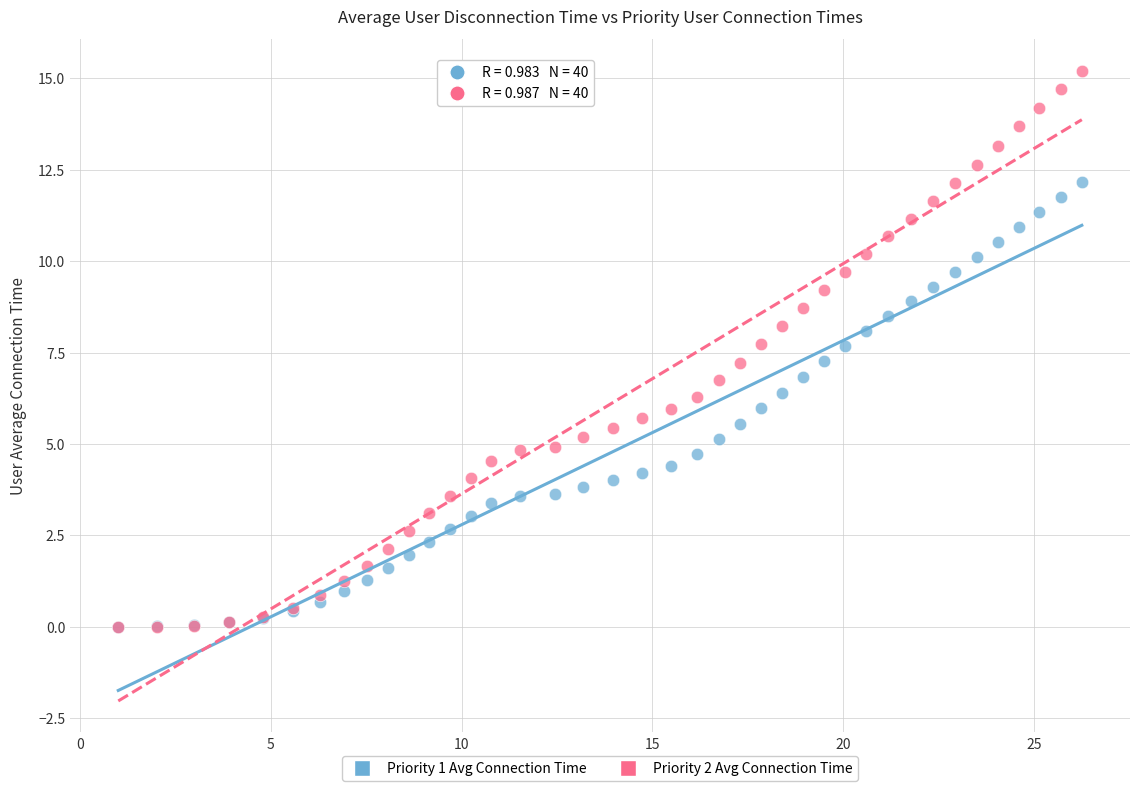

What are all the series names shown in the legend?

Priority 1 Avg Connection Time, Priority 2 Avg Connection Time